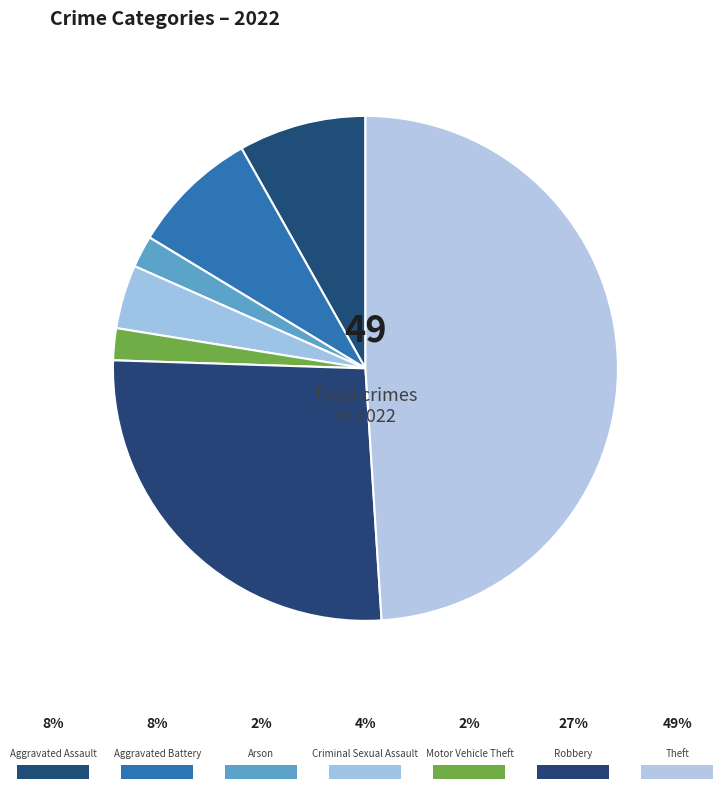

How many segments does this pie chart have?

7